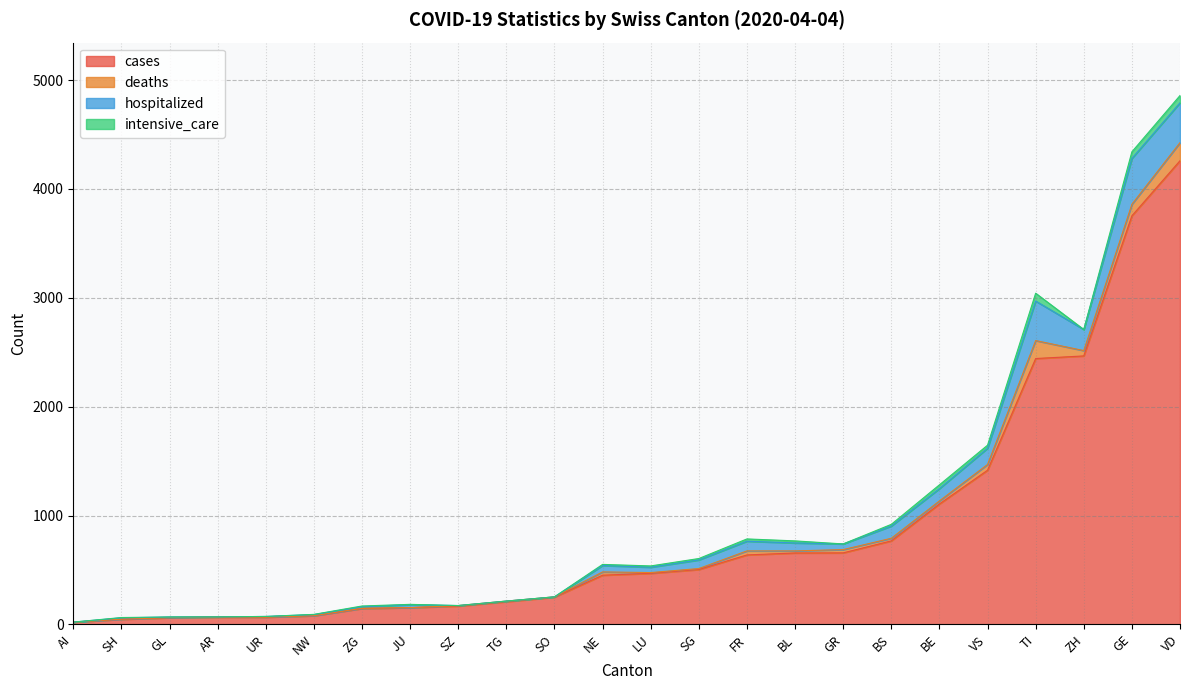

Where is intensive_care nearest to the value 36?

BE